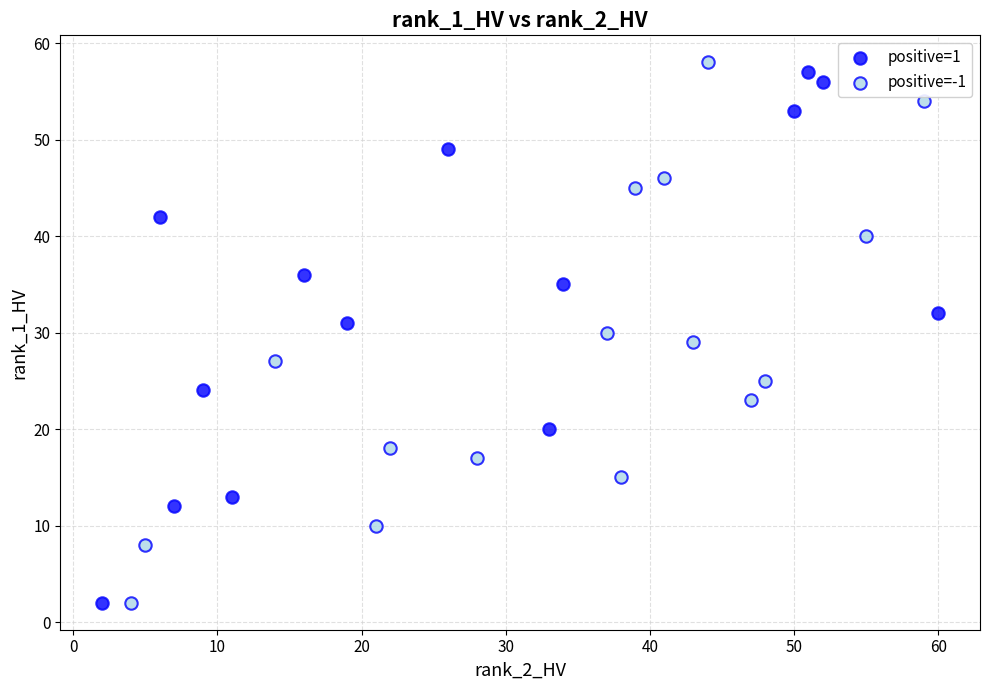

Which series reaches the maximum Y coordinate?

positive=-1